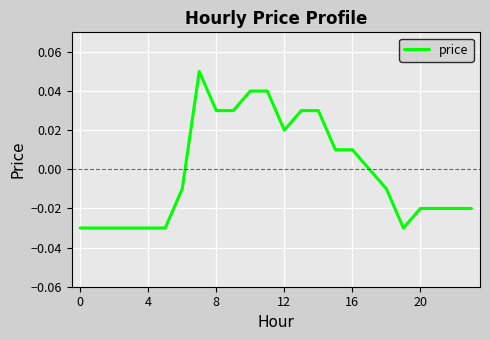

Which has a higher value, 20 or 16?

16